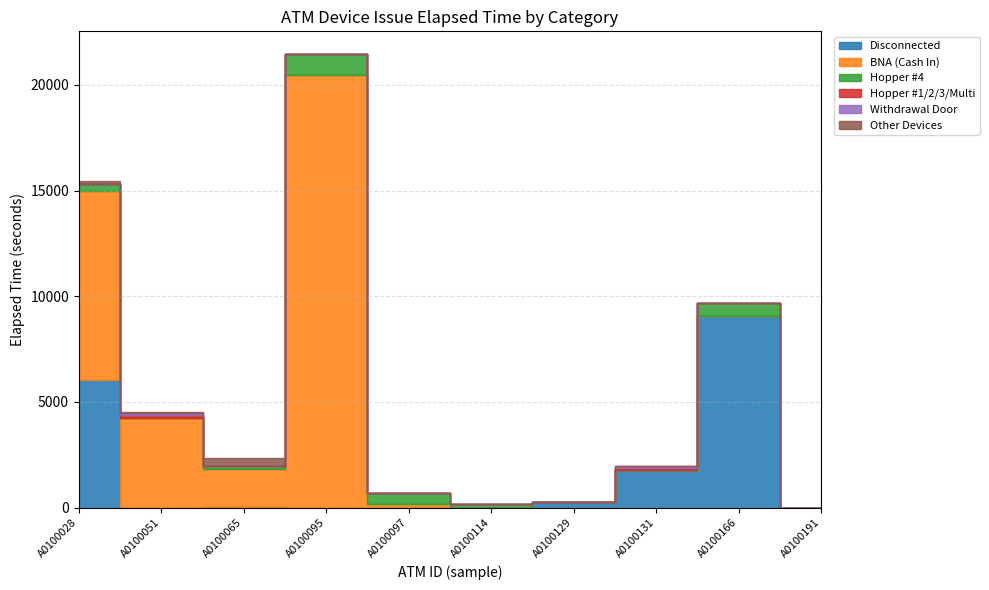

What is the maximum value shown in the chart?

20490